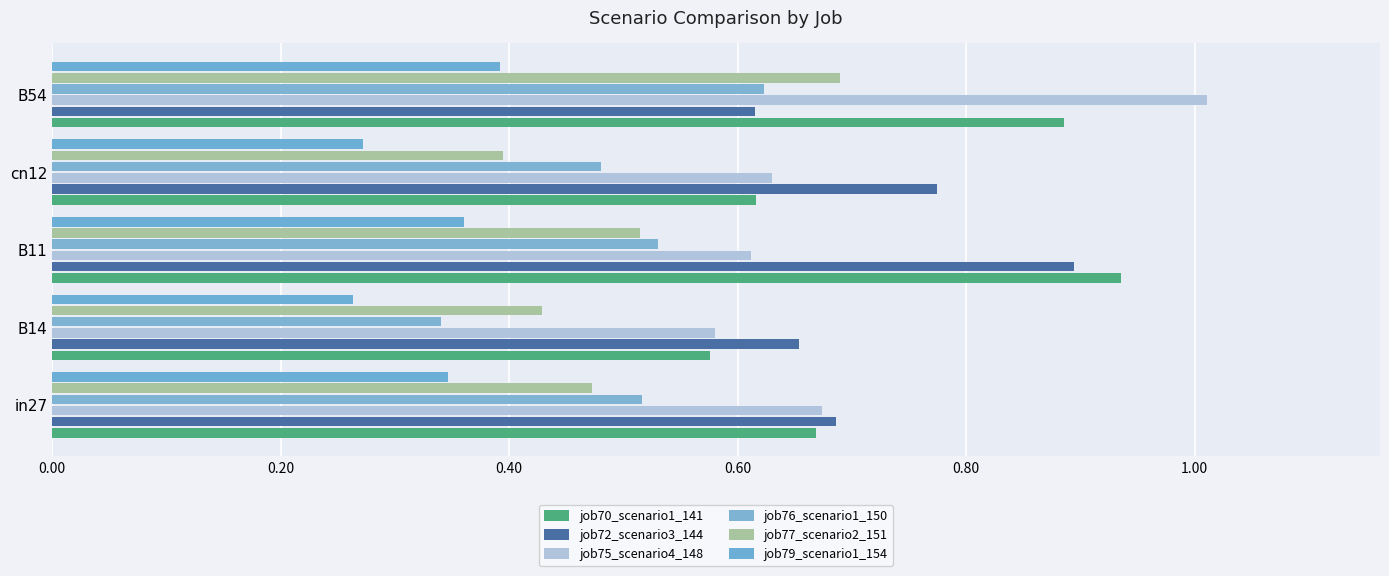

Reading right to left, list all the values displayed in this chart.

job70_scenario1_141: 0.9	0.6	0.9	0.6	0.7
job72_scenario3_144: 0.6	0.8	0.9	0.7	0.7
job75_scenario4_148: 1.0	0.6	0.6	0.6	0.7
job76_scenario1_150: 0.6	0.5	0.5	0.3	0.5
job77_scenario2_151: 0.7	0.4	0.5	0.4	0.5
job79_scenario1_154: 0.4	0.3	0.4	0.3	0.3